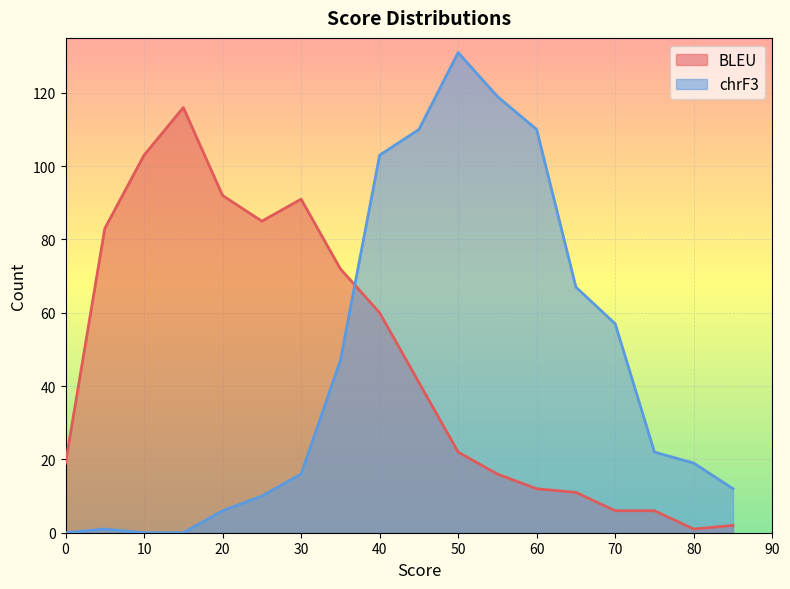

Rank the series by their maximum value, from highest to lowest.

chrF3, BLEU